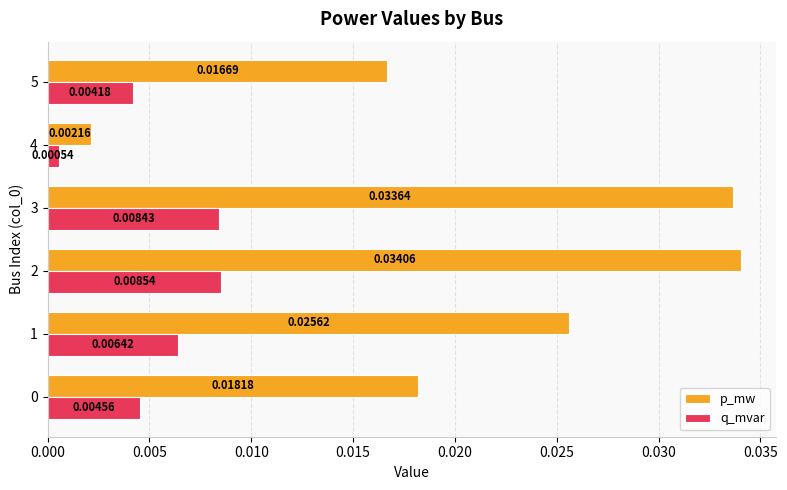

Which series has the largest total across all categories?

p_mw